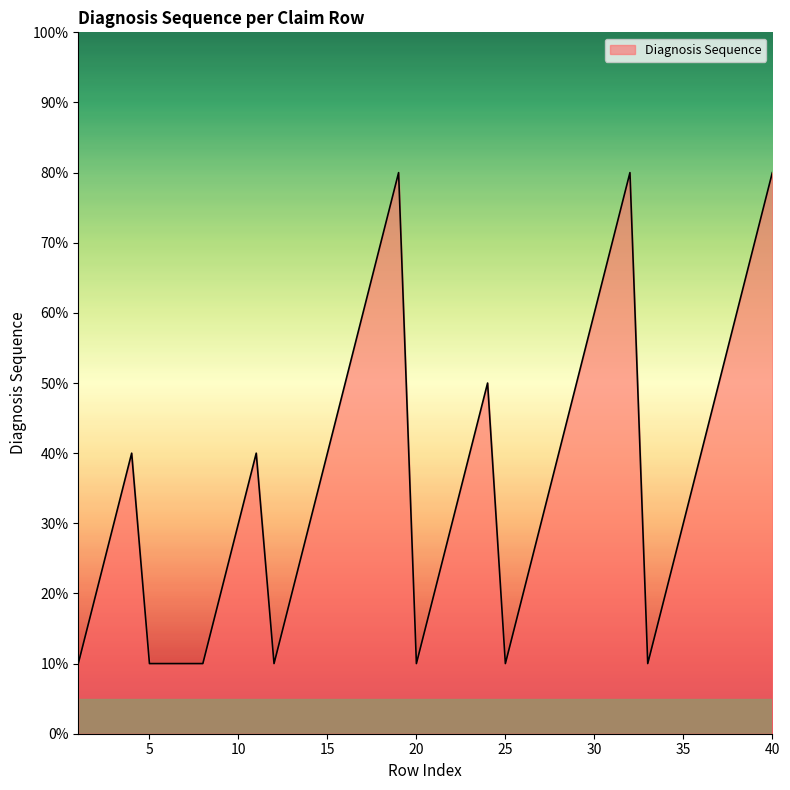

Does the chart have visible grid lines?

No